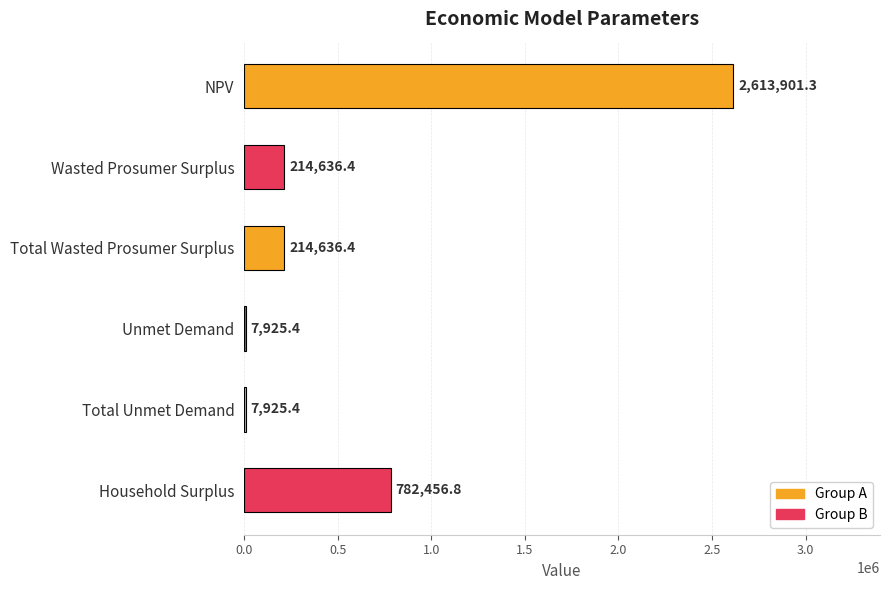

How many values exceed 214636?

4